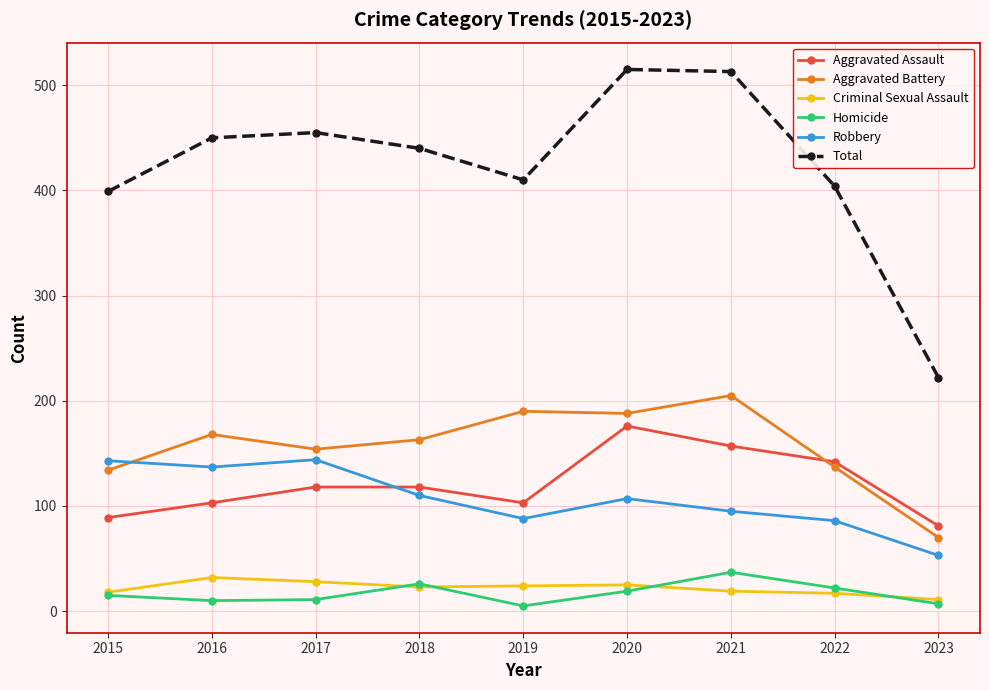

How many interior local valleys does the Homicide series have?

2